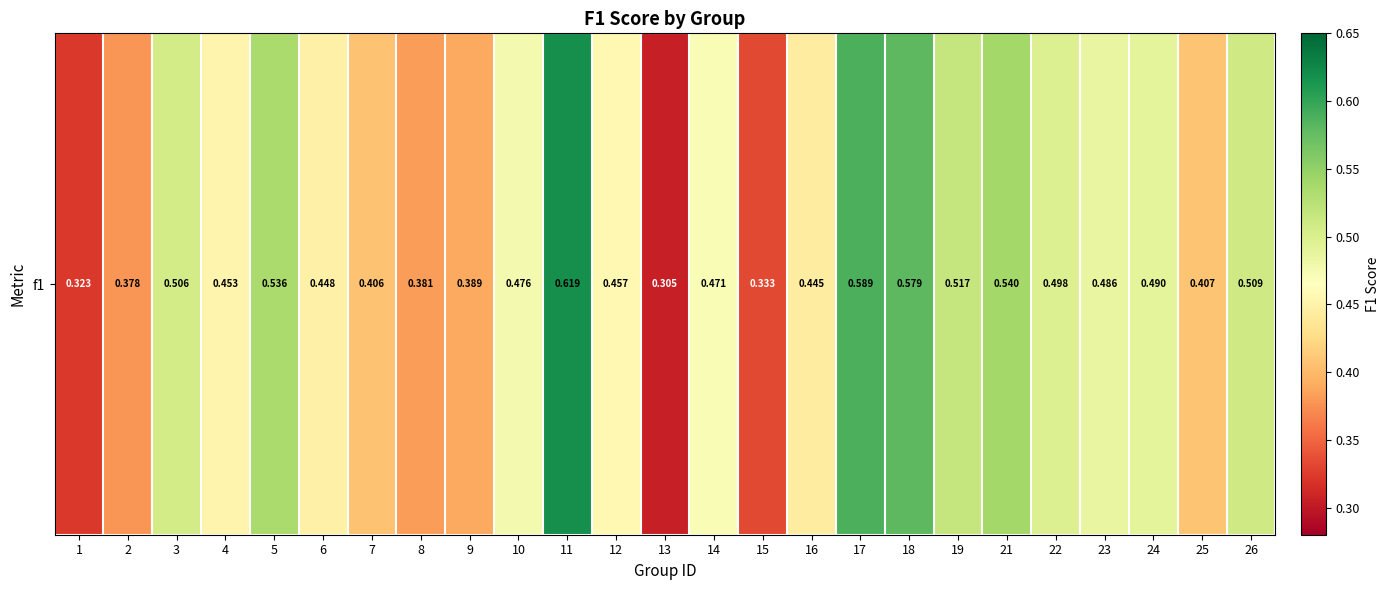

How many series are shown in this chart?

1